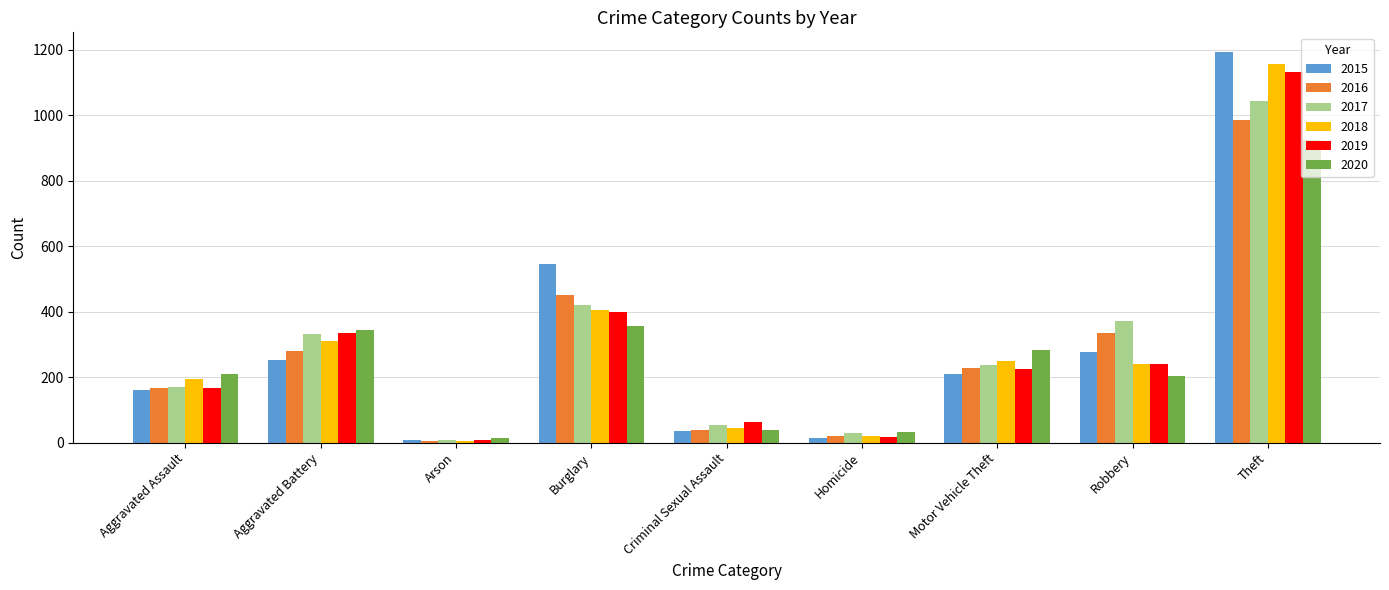

What is the highest value of the 2017 series?

1044